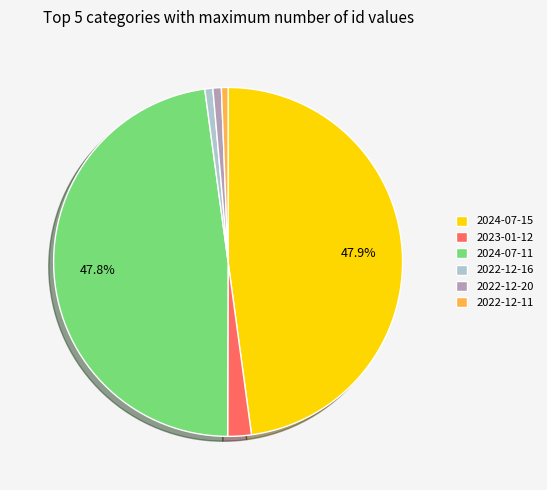

Combined, do 2022-12-20 and 2024-07-15 account for over 50%?

No